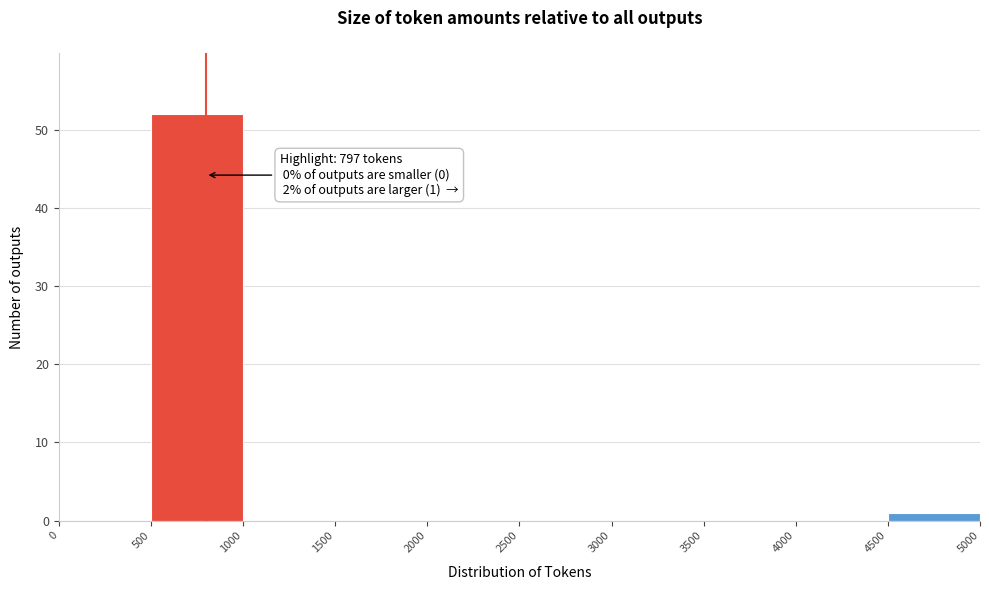

Which range on the x-axis has the tallest bar?

500 to 1000